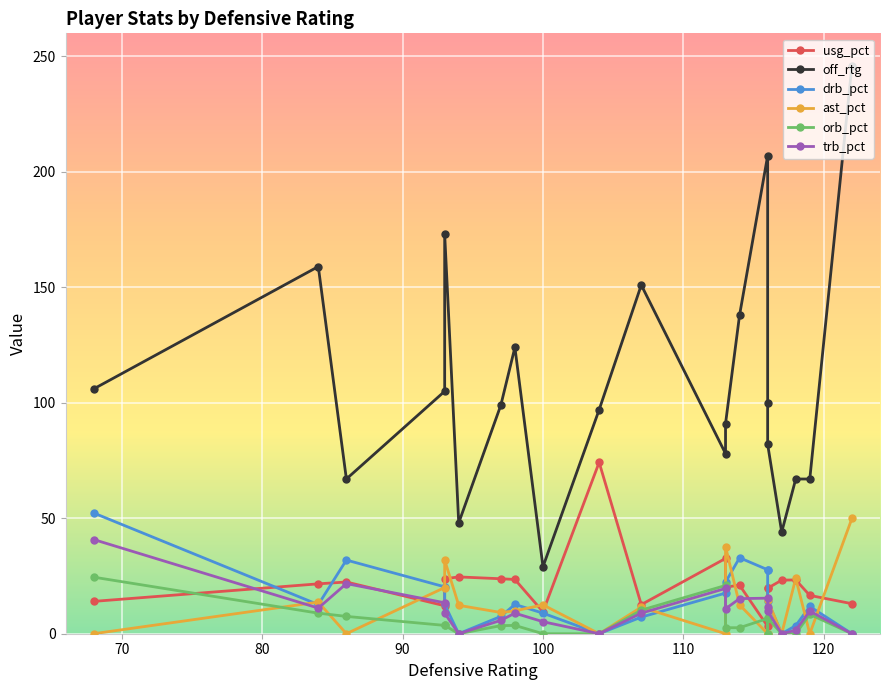

The value of off_rtg at 100 is 6.3. True or false?

False